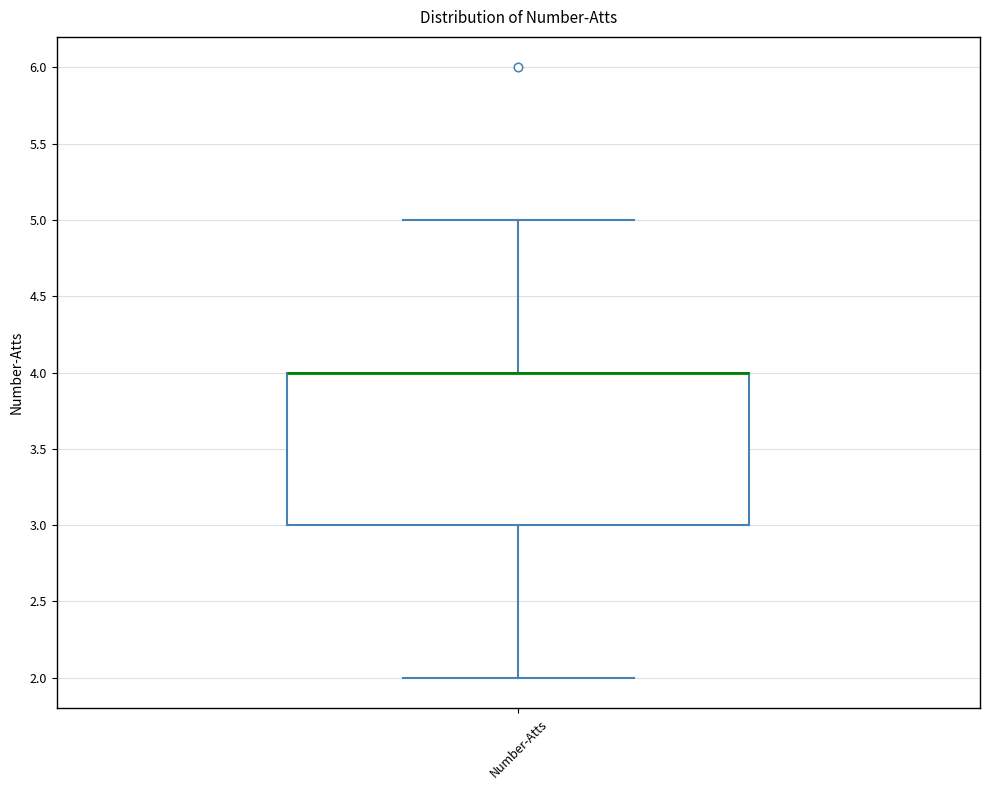

Transcribe this box plot: give where the median line is, the range the box spans, and where the two whiskers end, as read against the y-axis. The values are not printed on the chart, so give them approximately, as read against the axis.

median 4 (drawn on the box's upper edge), box 3 to 4, whiskers 2 to 5